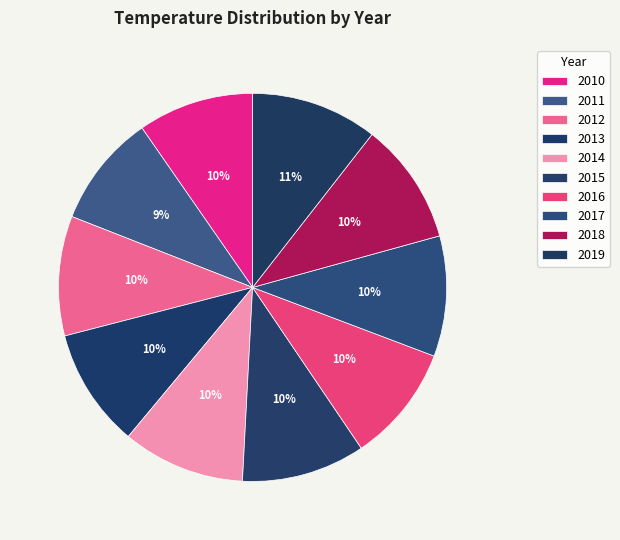

What percentage is the 2019 slice, to the nearest percent?

11%